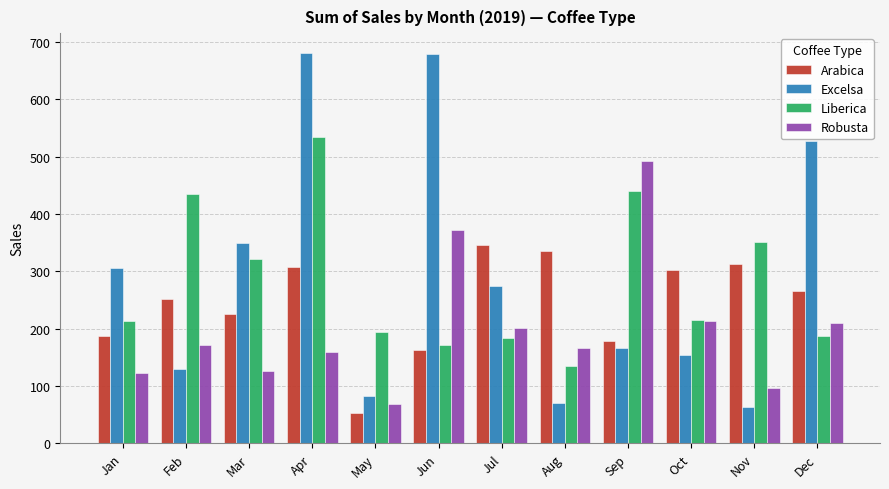

List the series in order of their peak value, lowest first.

Arabica, Robusta, Liberica, Excelsa